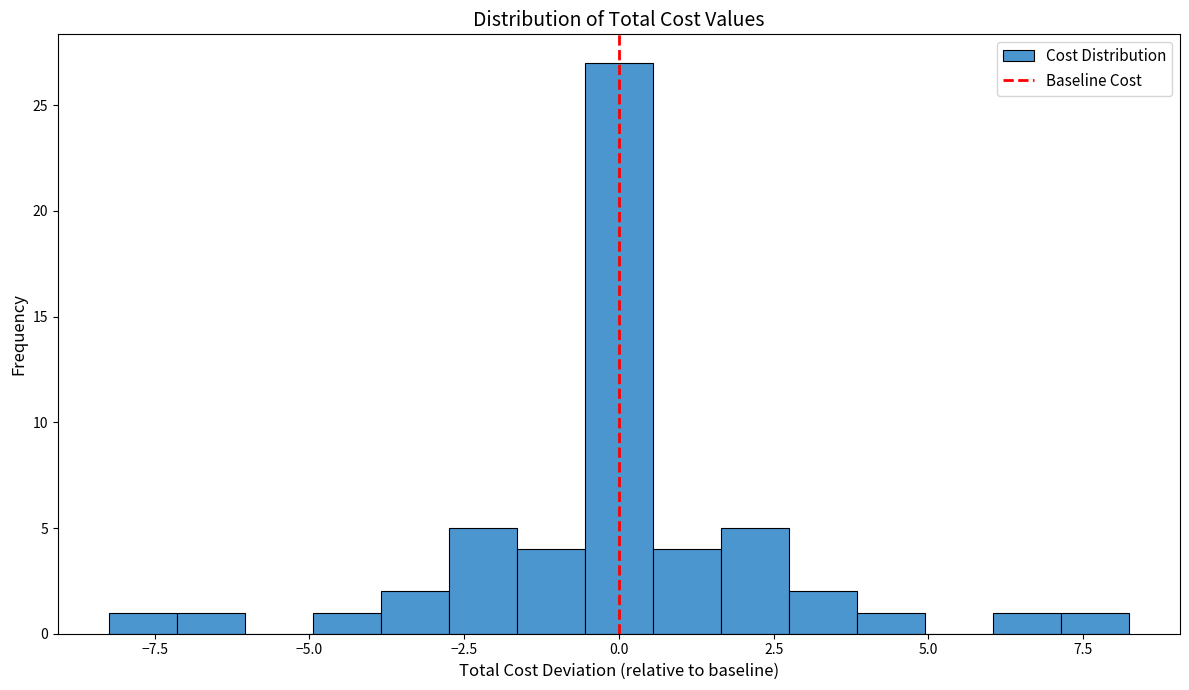

Around what value on the x-axis is the tallest bar? Give the approximate position of its centre, as read against the axis.

0.0